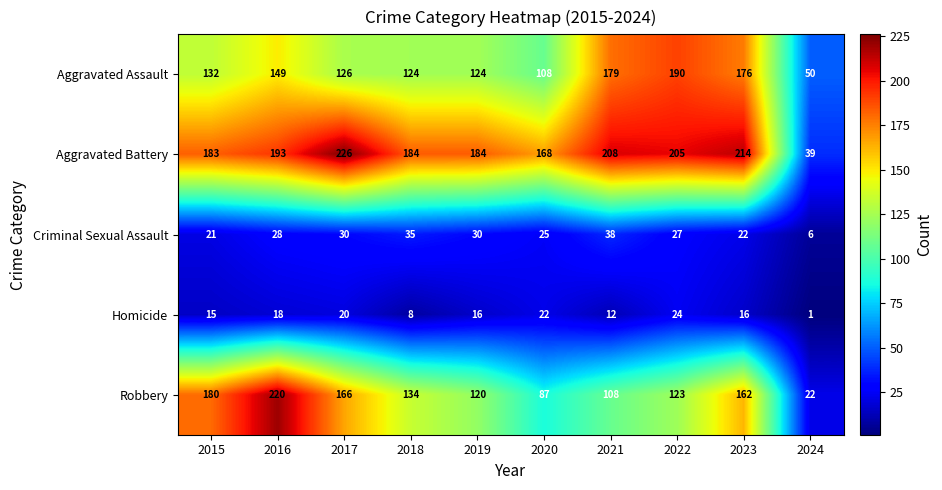

Which series has the largest total across all categories?

Aggravated Battery